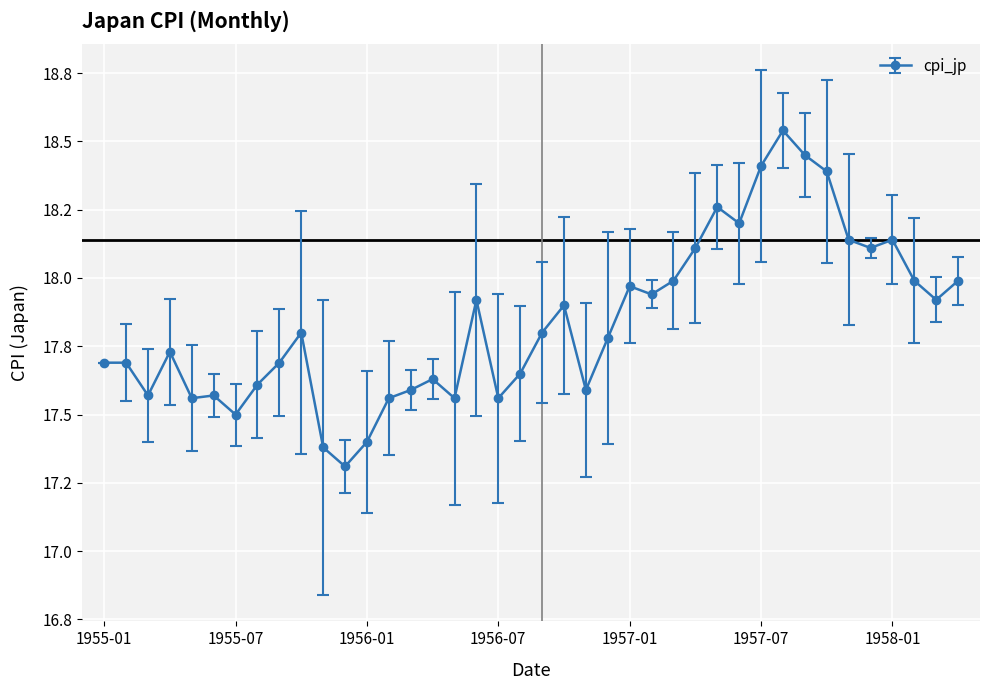

How many interior local valleys (lower than both neighbors) does the data have?

11